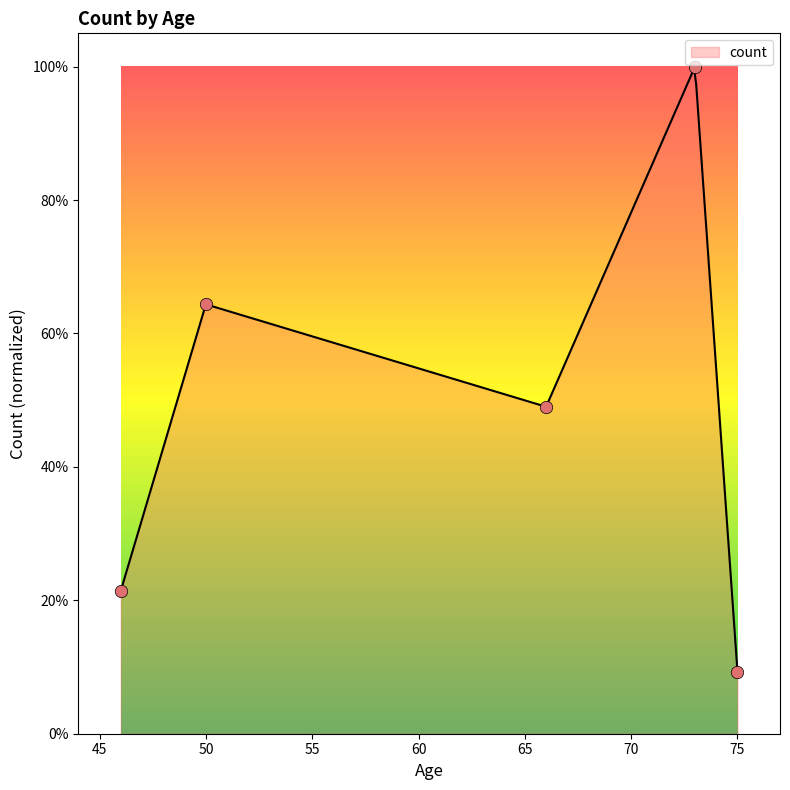

What is the change in value from 46 to 75?

-0.1